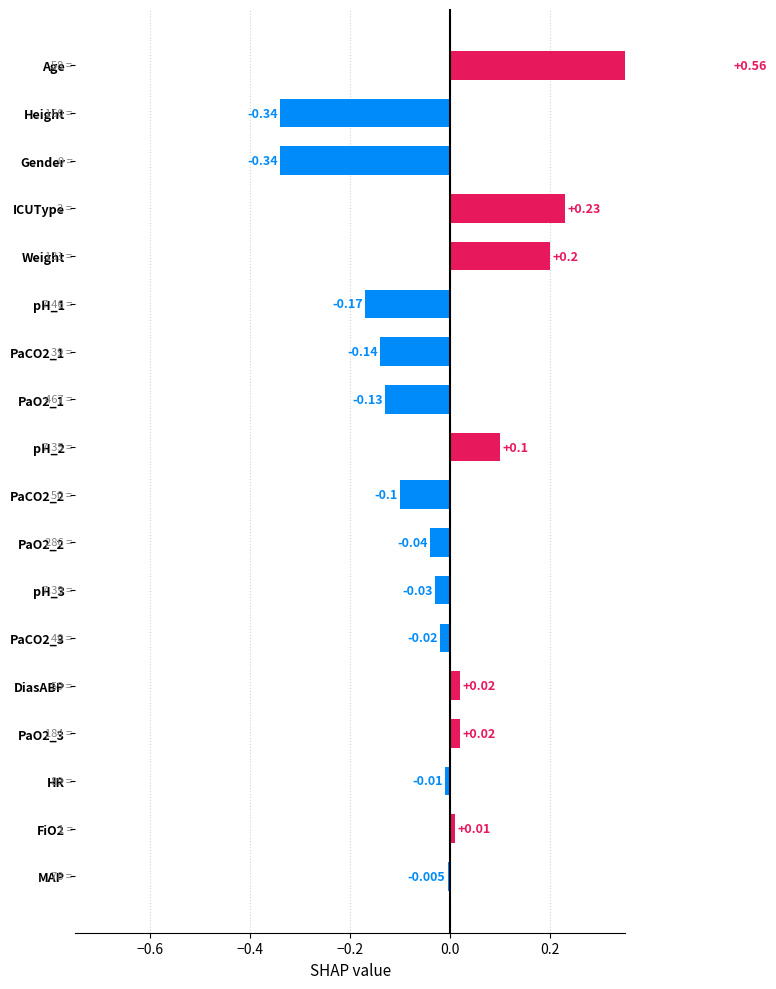

How many distinct data groups are displayed?

1